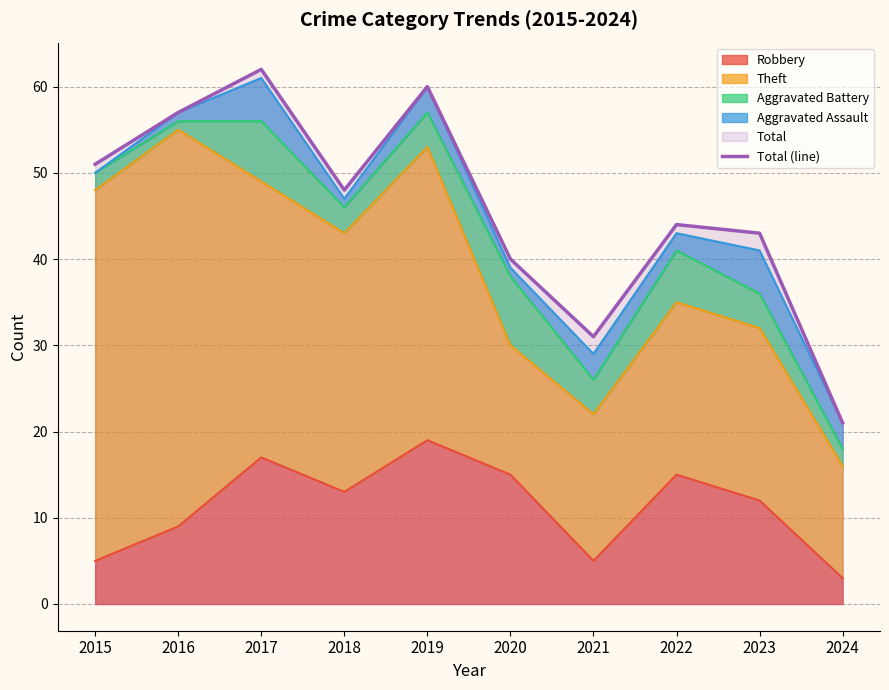

How many data points are less than 48?

5